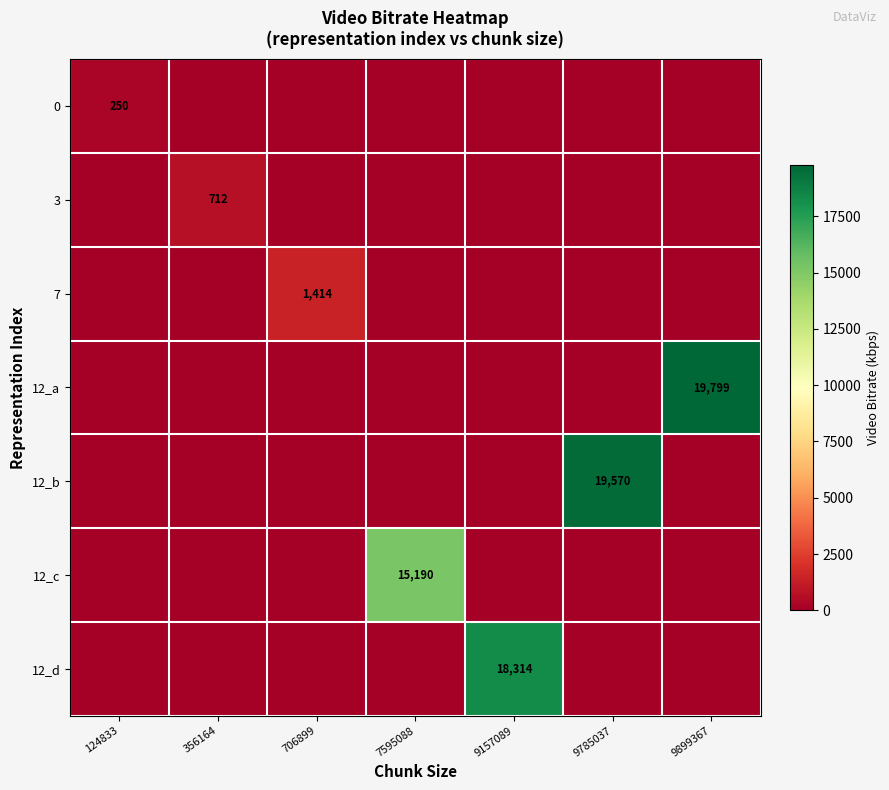

The value of 12_d at 9157089 is 18314. True or false?

True